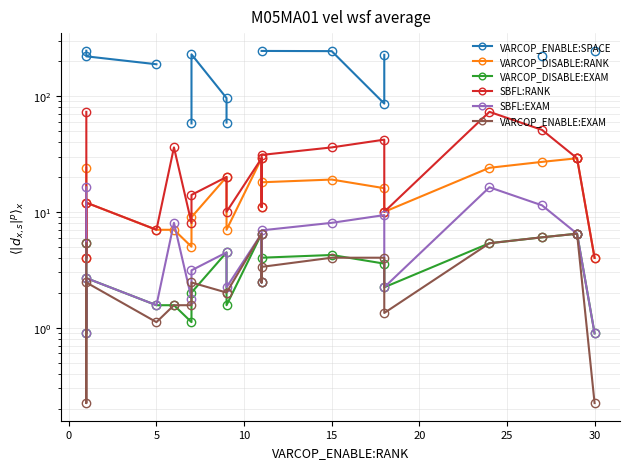

True or false: VARCOP_DISABLE:EXAM and VARCOP_ENABLE:SPACE intersect in this chart.

False